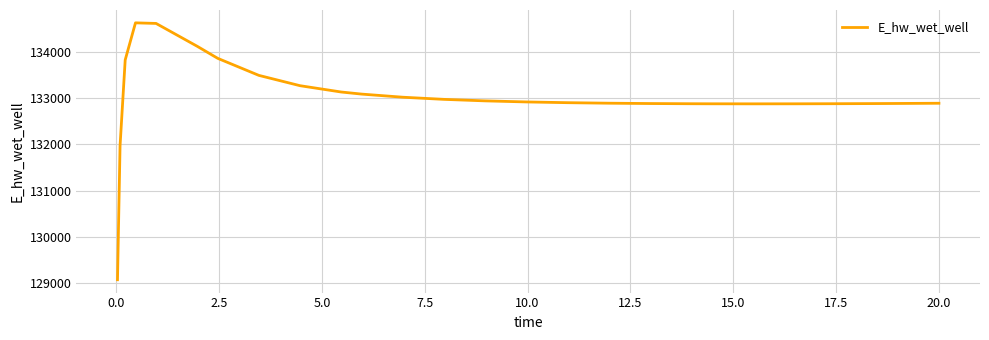

What is the minimum value shown in the chart?

129070.5